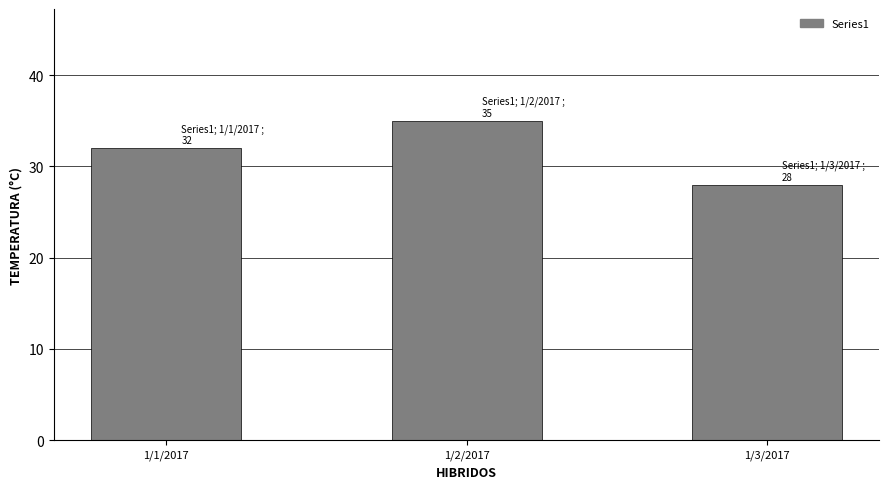

How many values are between 28 and 35?

3